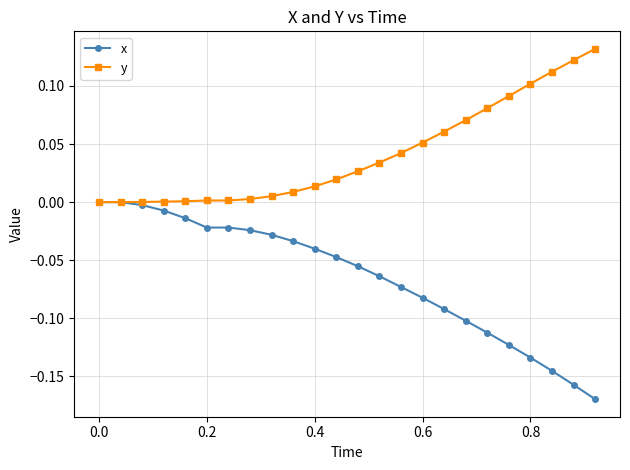

Which series has the largest range (max minus min)?

x